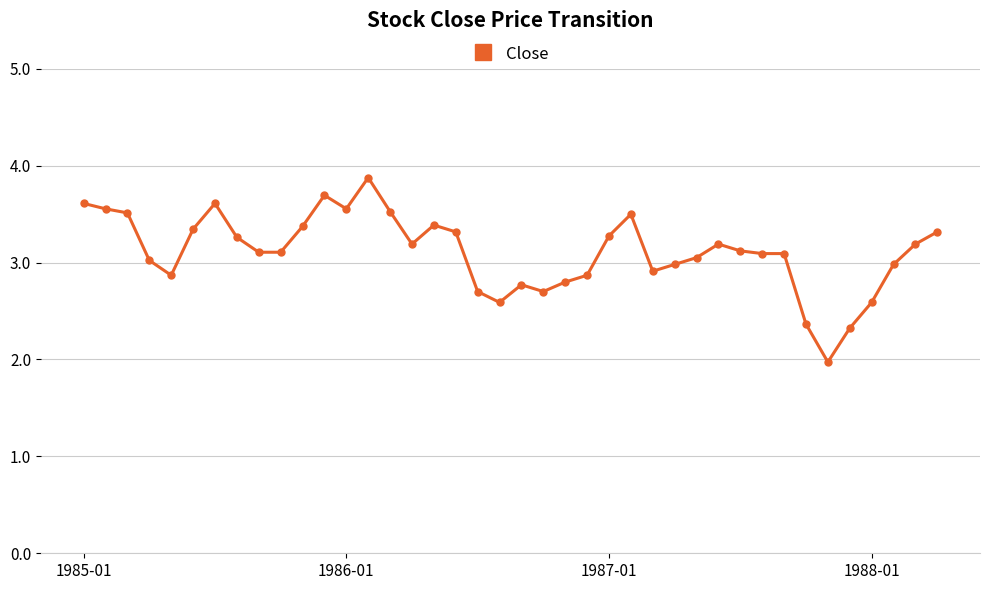

Reading right to left, transcribe all the data shown in this chart.

3.3	3.2	3.0	2.6	2.3	2.0	2.4	3.1	3.1	3.1	3.2	3.1	3.0	2.9	3.5	3.3	2.9	2.8	2.7	2.8	2.6	2.7	3.3	3.4	3.2	3.5	3.9	3.6	3.7	3.4	3.1	3.1	3.3	3.6	3.3	2.9	3.0	3.5	3.6	3.6